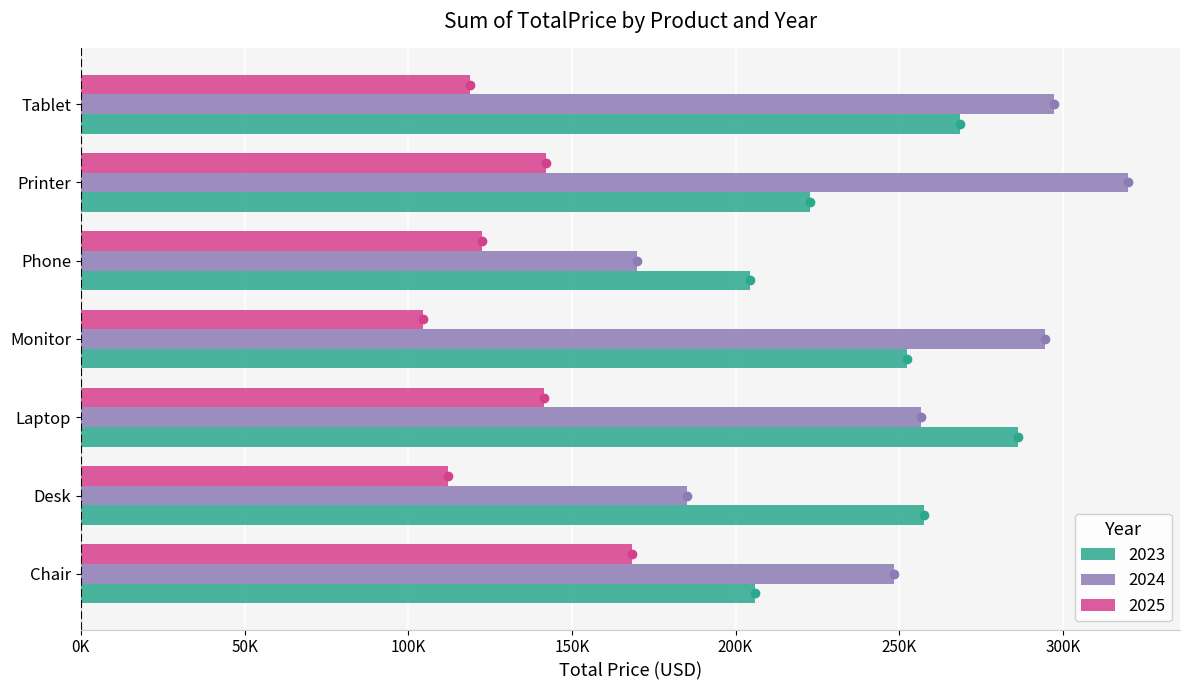

What is the value of the 2023 bar at the 2nd from the left?

257695.8